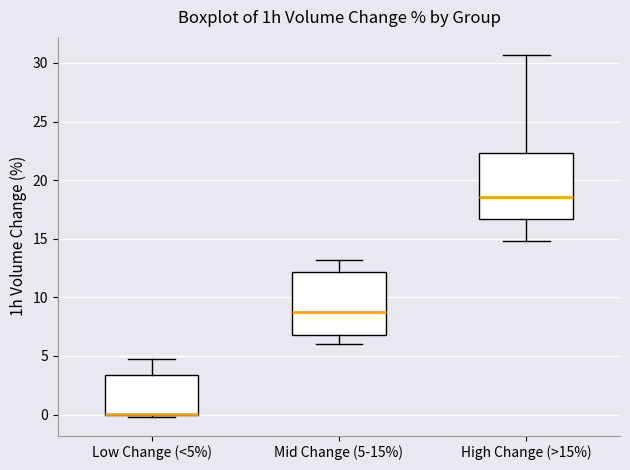

Reading left to right, read every box against the y-axis: the position of its median line, the range the box covers, and the ends of its whiskers. The values are not printed on the chart, so give them approximately, as read against the axis.

Low Change (<5%): median 0.0 (drawn on the box's lower edge), box 0.0 to 3.5, whiskers 0.0 (just below the box's lower edge) to 4.5
Mid Change (5-15%): median 8.5, box 7.0 to 12.0, whiskers 6.0 to 13.0
High Change (>15%): median 18.5, box 16.5 to 22.5, whiskers 15.0 to 30.5